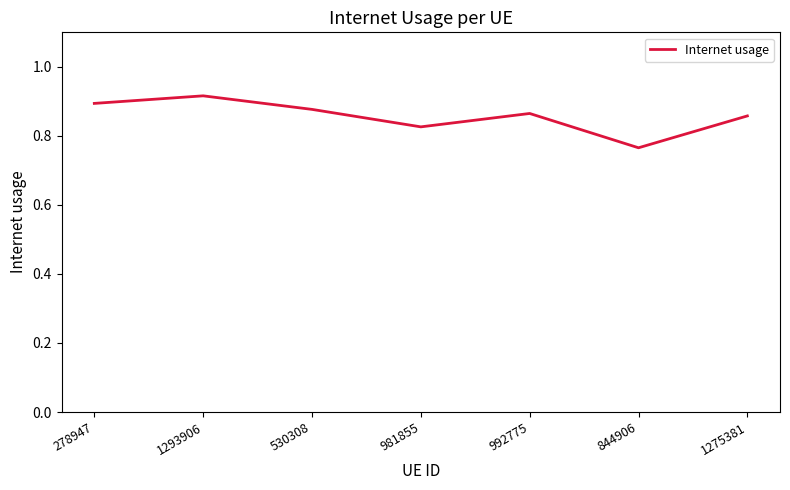

Which has a higher value, 992775 or 981855?

992775